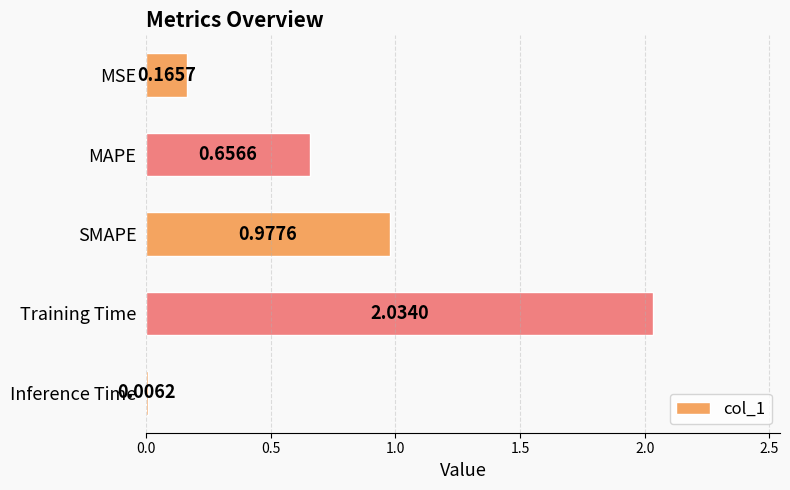

At which label is the value closest to 1?

SMAPE